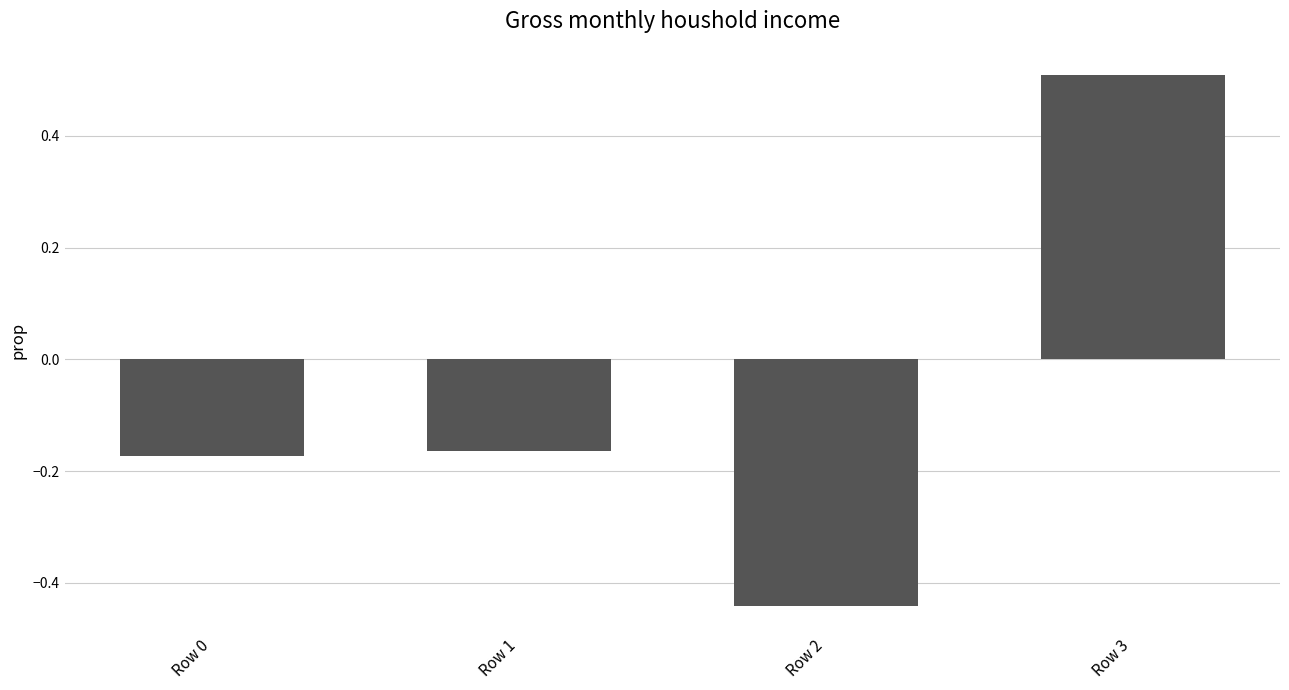

Between Row 1 and Row 2, which is larger?

Row 1